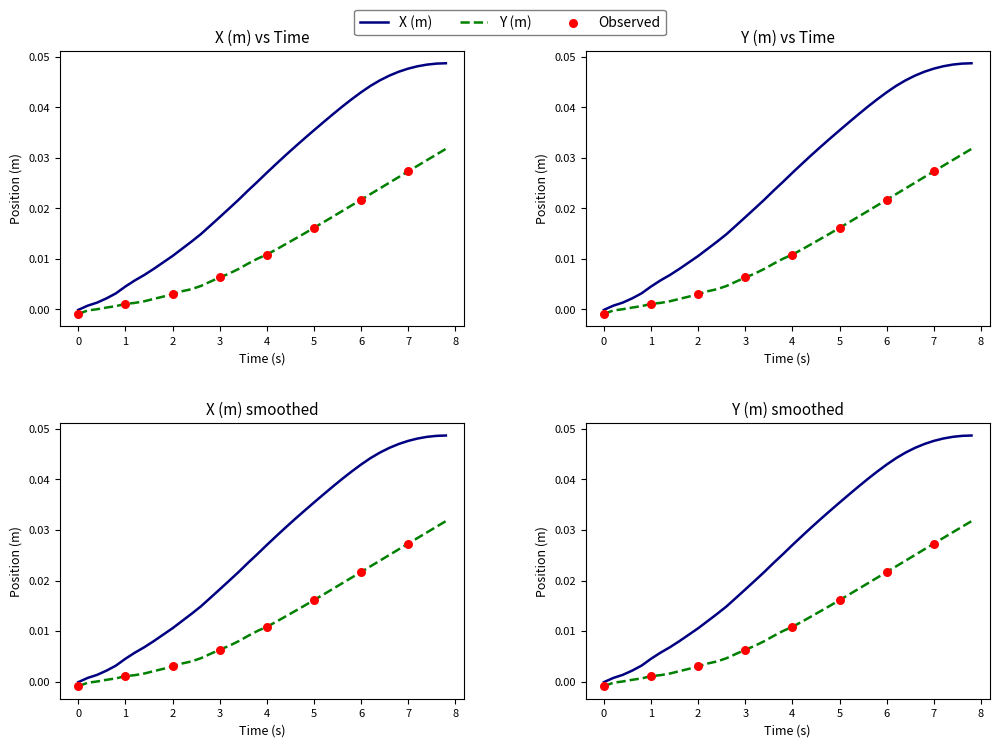

At how many categories does at least one series exceed 0?

39